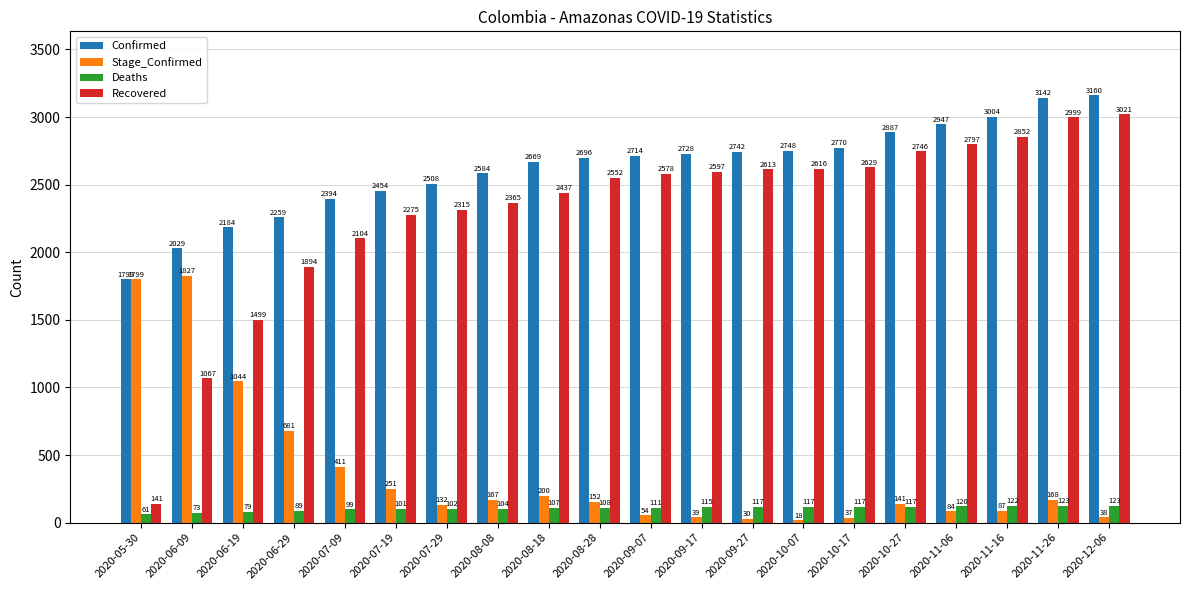

What position from the left is 2020-08-08?

8